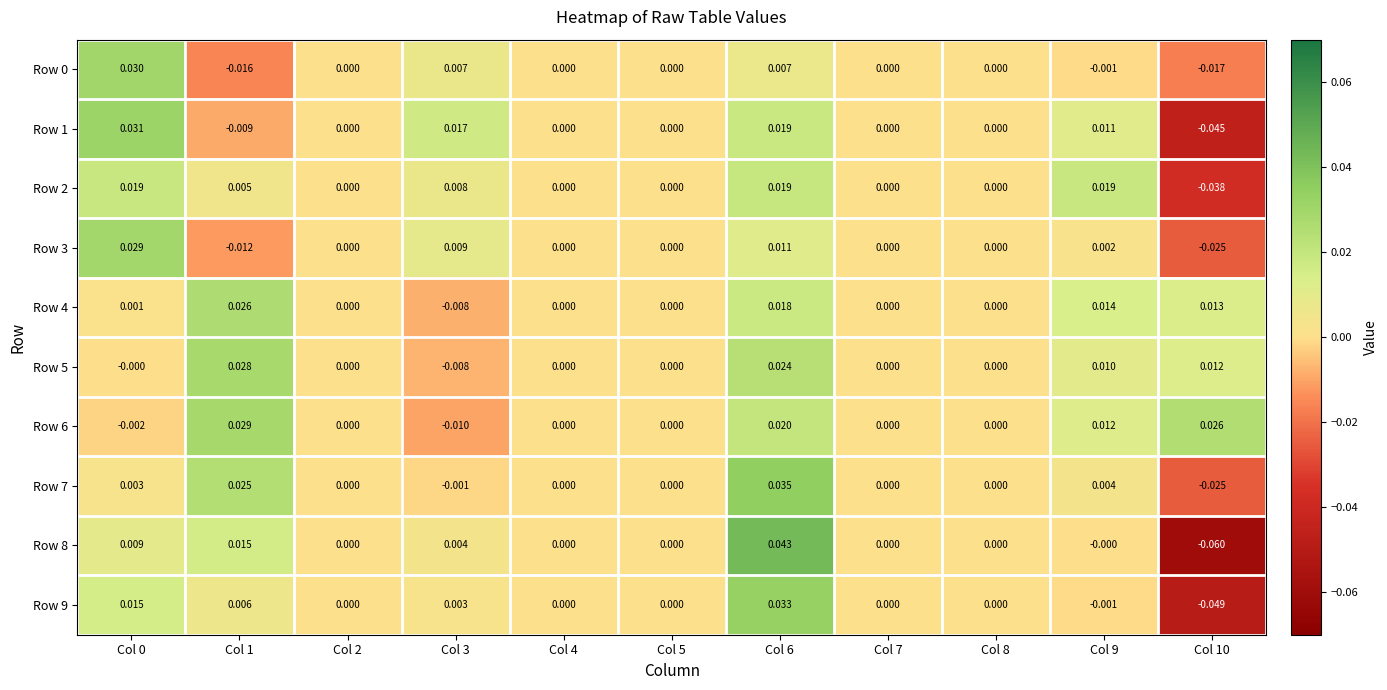

At how many categories does at least one series exceed 0?

6